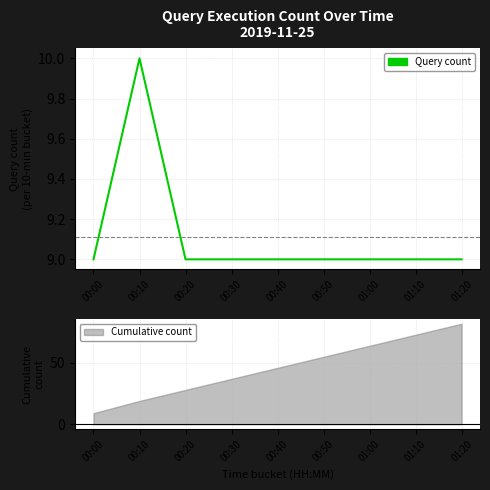

What is the label of the 6th point from the left?

00:50